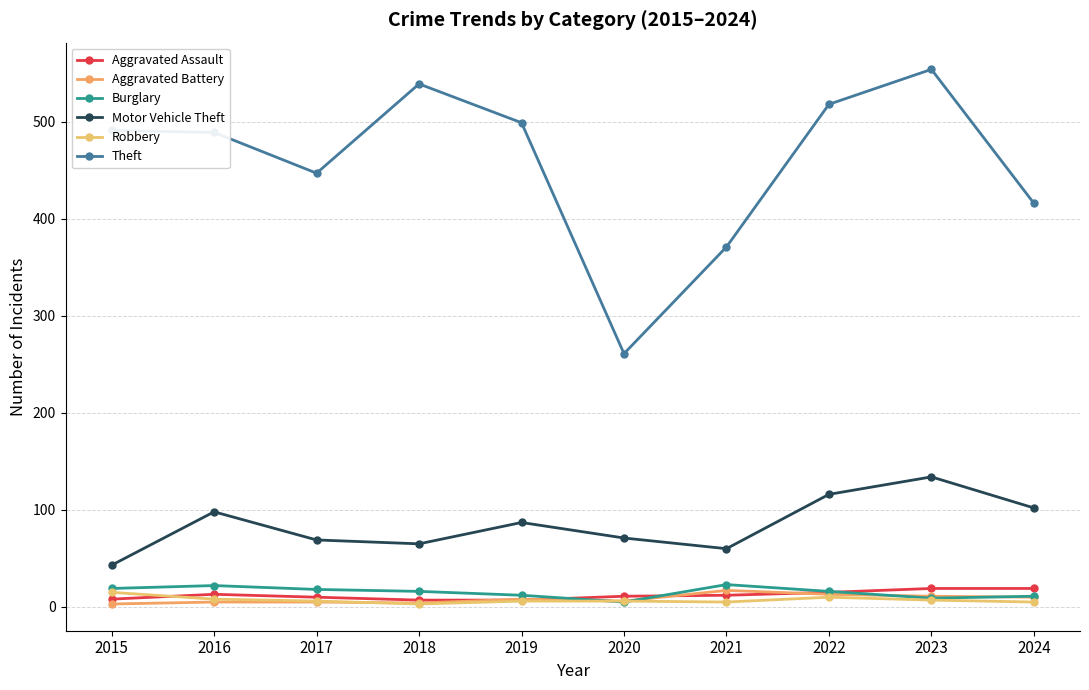

In Motor Vehicle Theft, how many points are higher than both neighbors (excluding endpoints)?

3